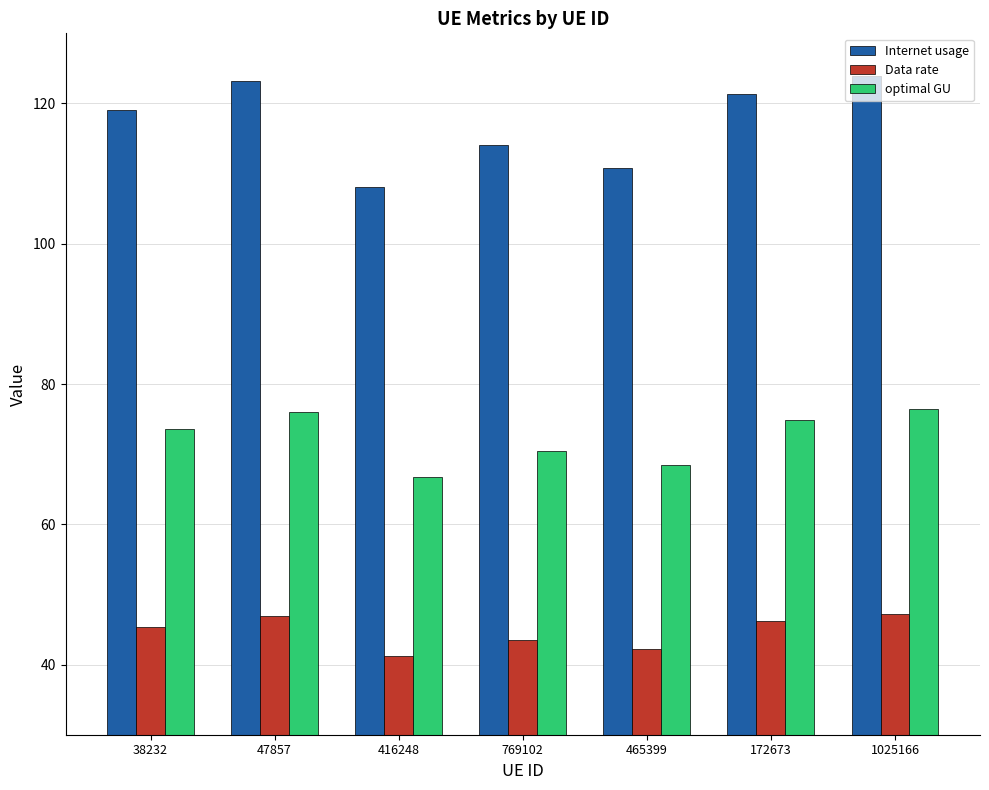

What position from the left is 38232?

1